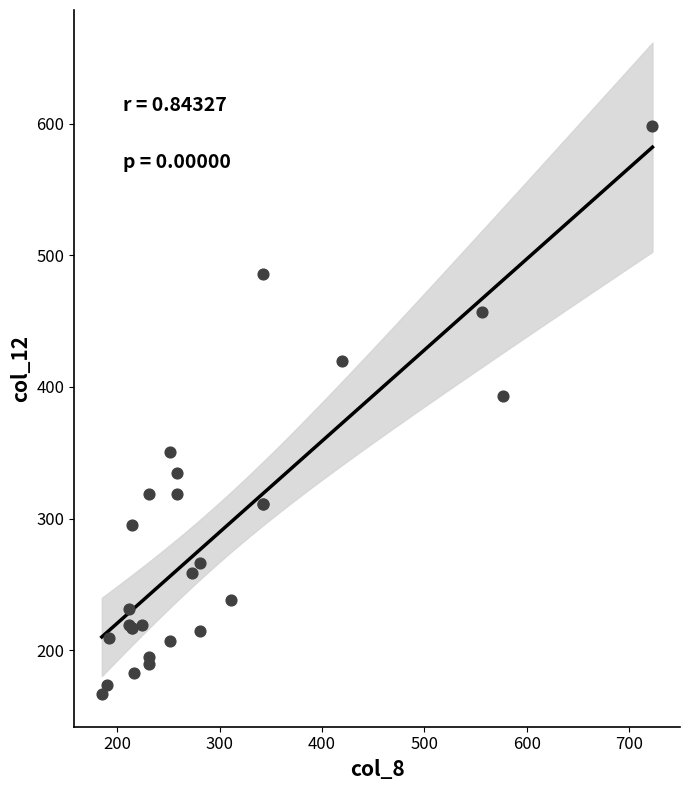

What Y value in the scatter plot is closest to 382?

393.4